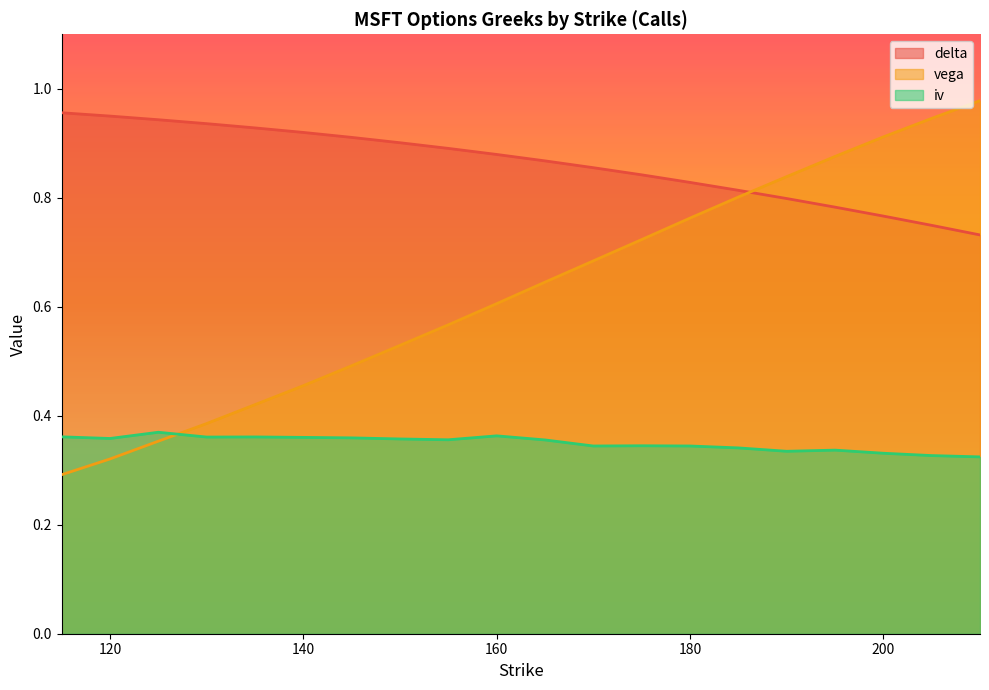

Which series changed the most between 145 and 185?

vega